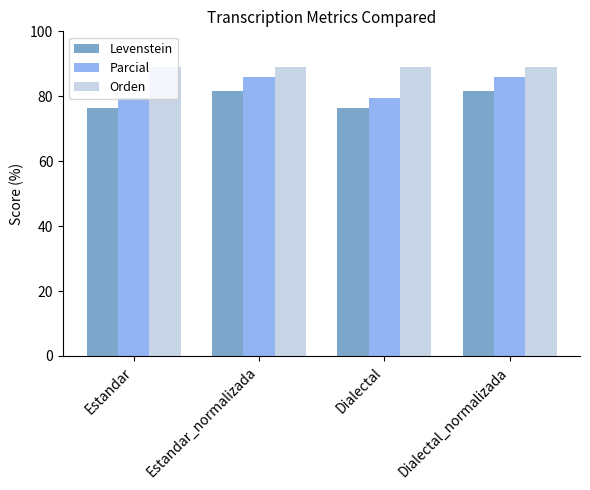

What is the sum of the Orden values at Estandar and Dialectal_normalizada?

178.2